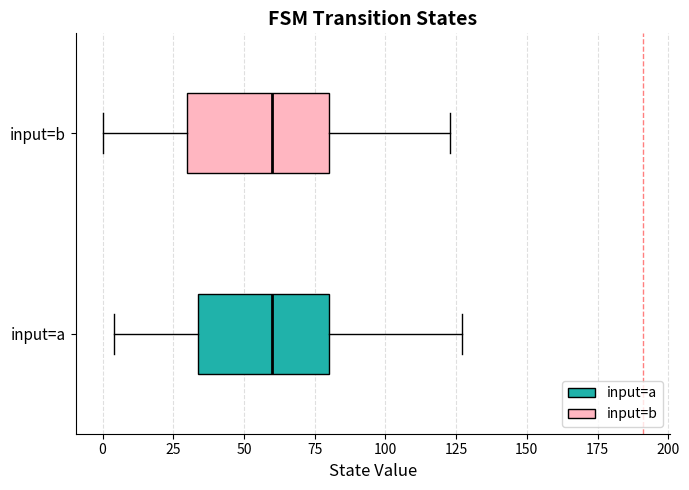

Where is the right edge of the box for input=b on the x-axis? The values are not printed on the chart, so give them approximately, as read against the axis.

80